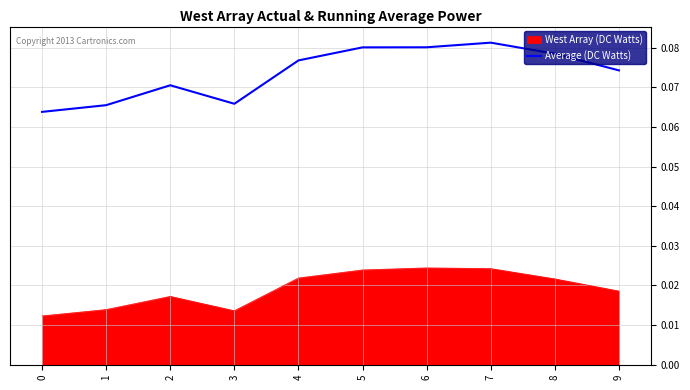

How many lines are shown in the chart?

2